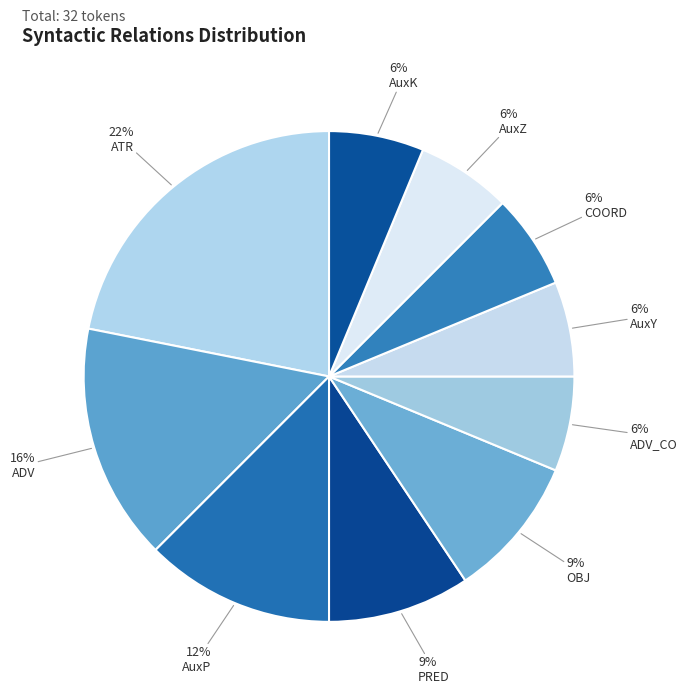

Count the number of slices in the pie.

10